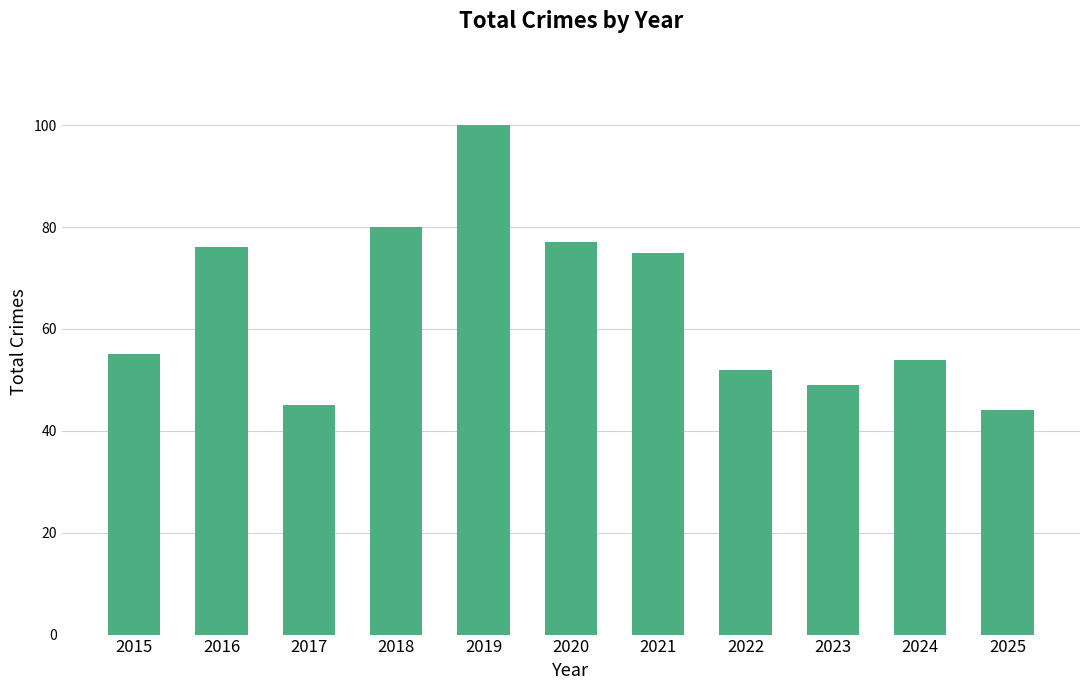

Rank the categories by value from lowest to highest.

2025, 2017, 2023, 2022, 2024, 2015, 2021, 2016, 2020, 2018, 2019